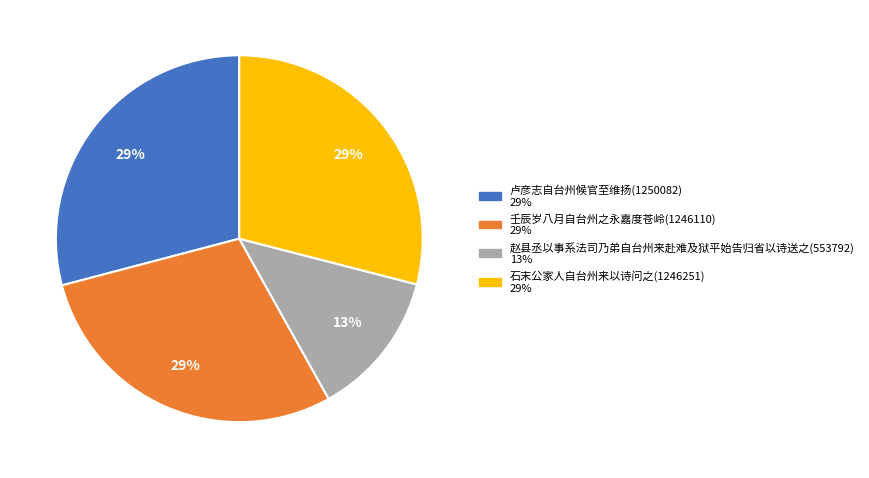

Is the sum of 卢彦志自台州候官至维扬 and 赵县丞以事系法司乃弟自台州来赴难及狱平始告归省以诗送之 greater than half?

No